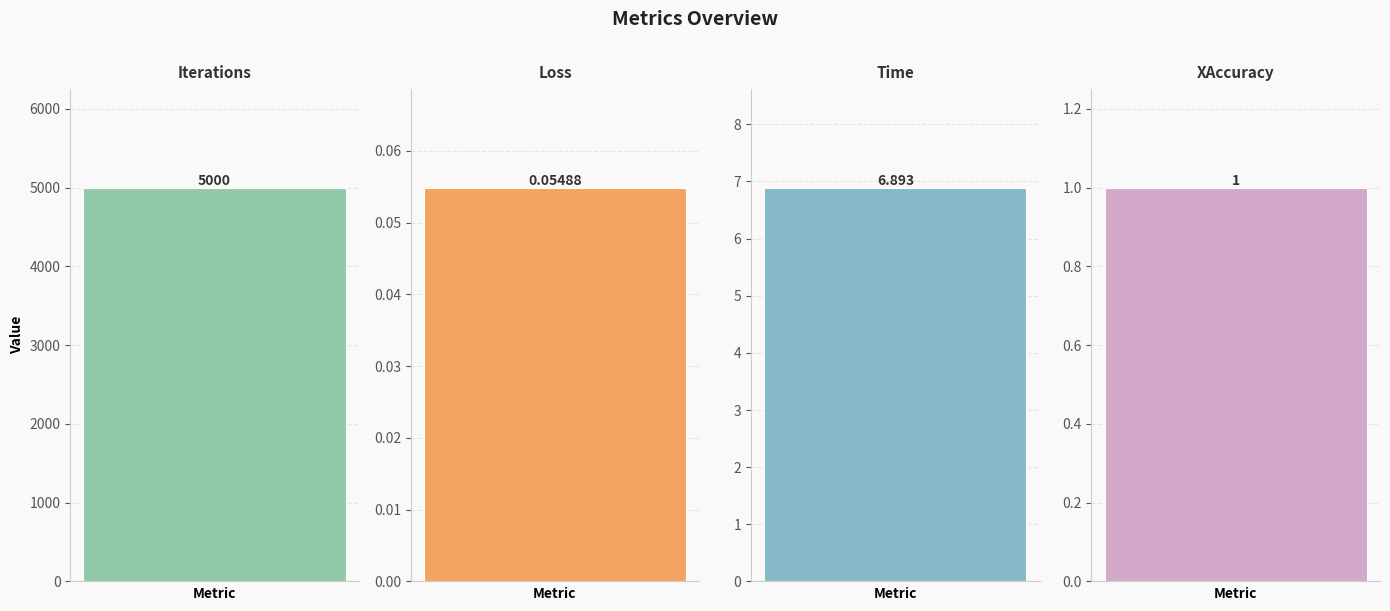

Reading right to left, extract all data points from this chart.

1.0	6.9	0.1	5000.0